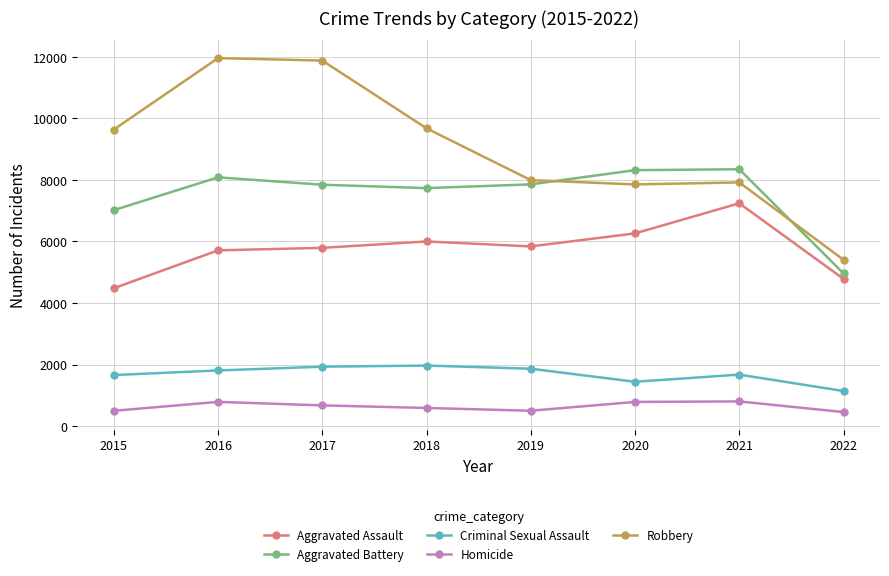

Is the value of Aggravated Assault at 2016 greater than the value of Robbery at 2019?

No